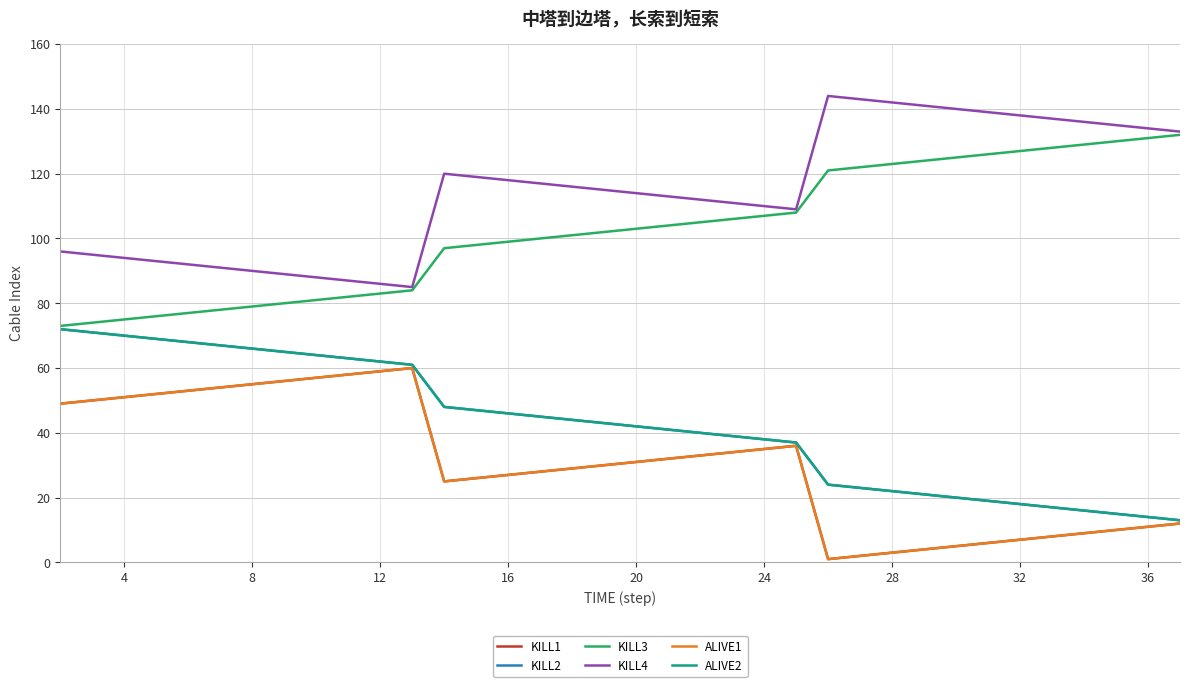

Does the chart display data point markers on the line(s)?

No